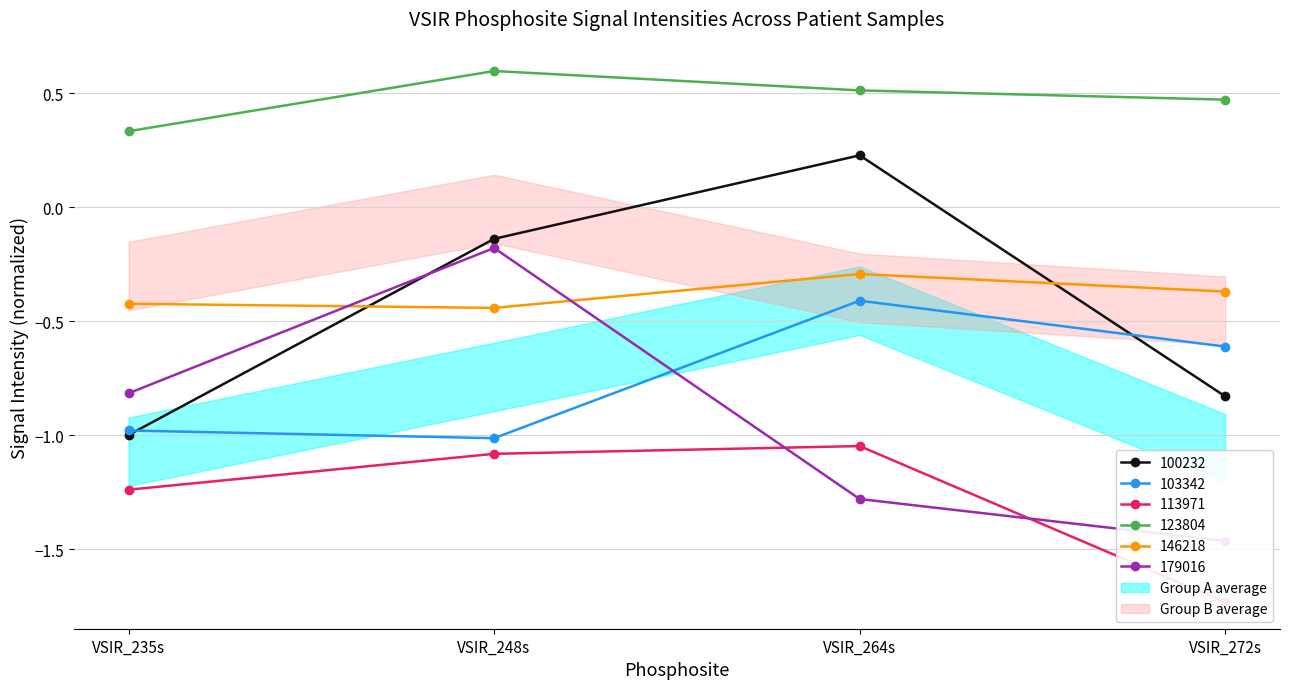

In 100232, how many points are higher than both neighbors (excluding endpoints)?

1